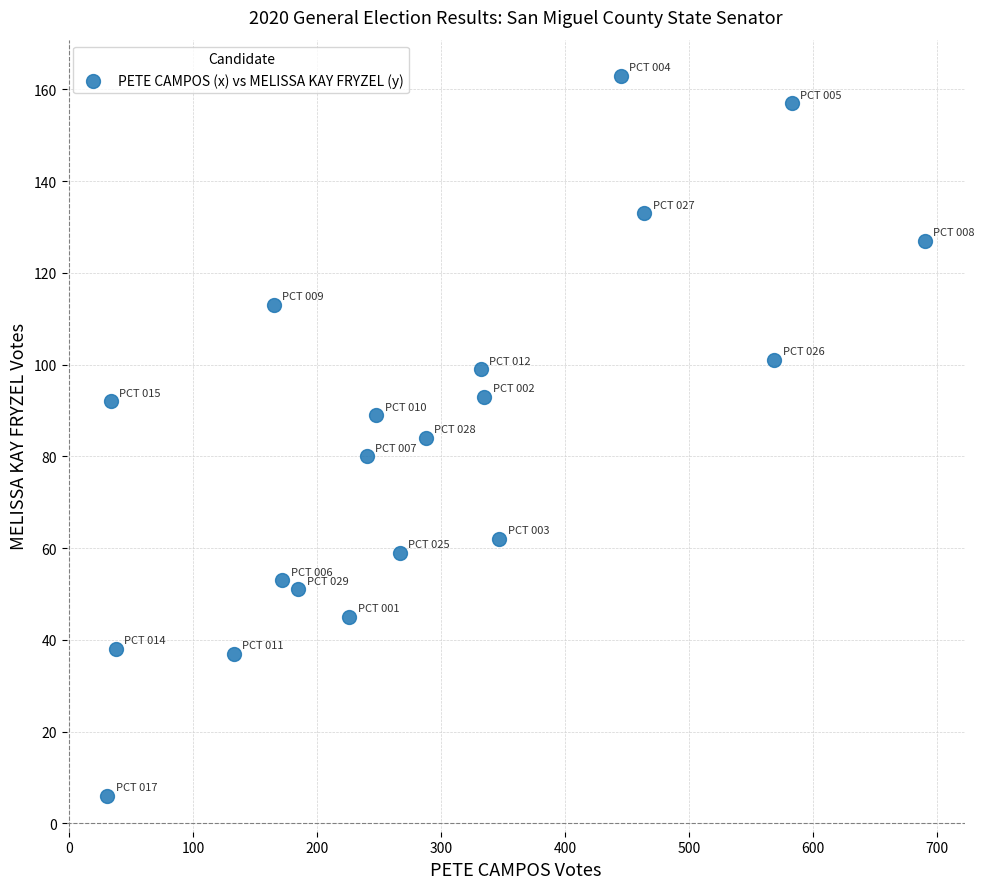

What is the range of Y values (max minus min)?

157